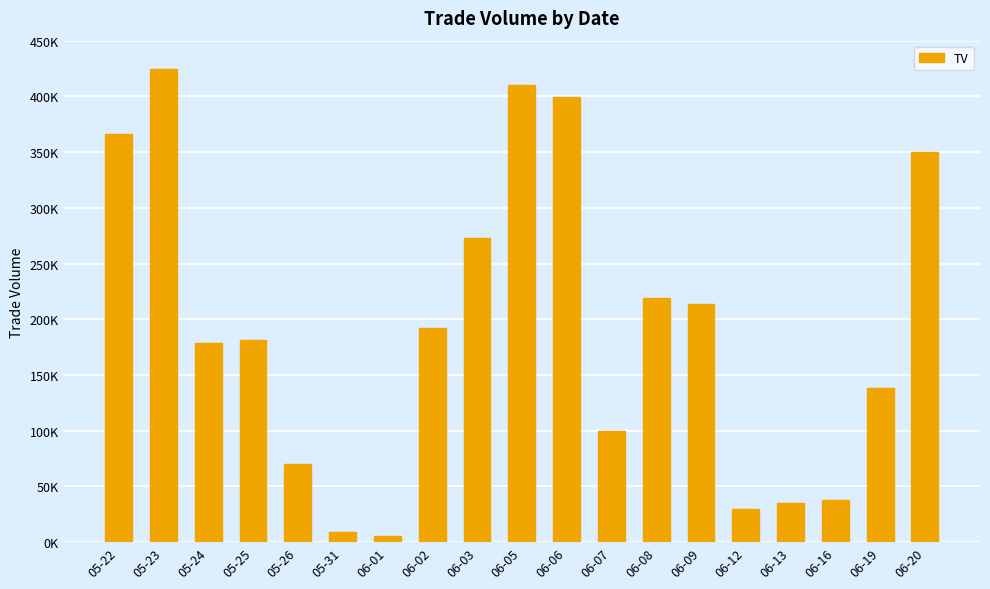

True or false: the data shows 38000 at 06-16.

True